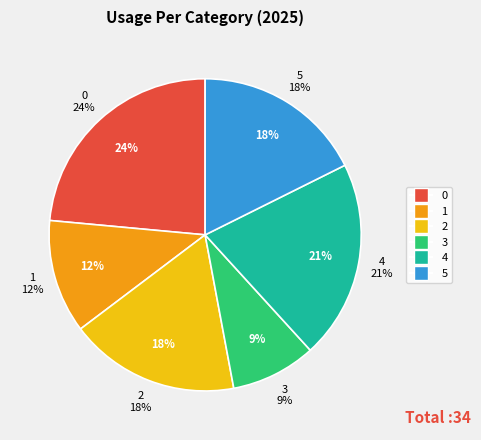

True or false: 0 accounts for 24% of the total.

True